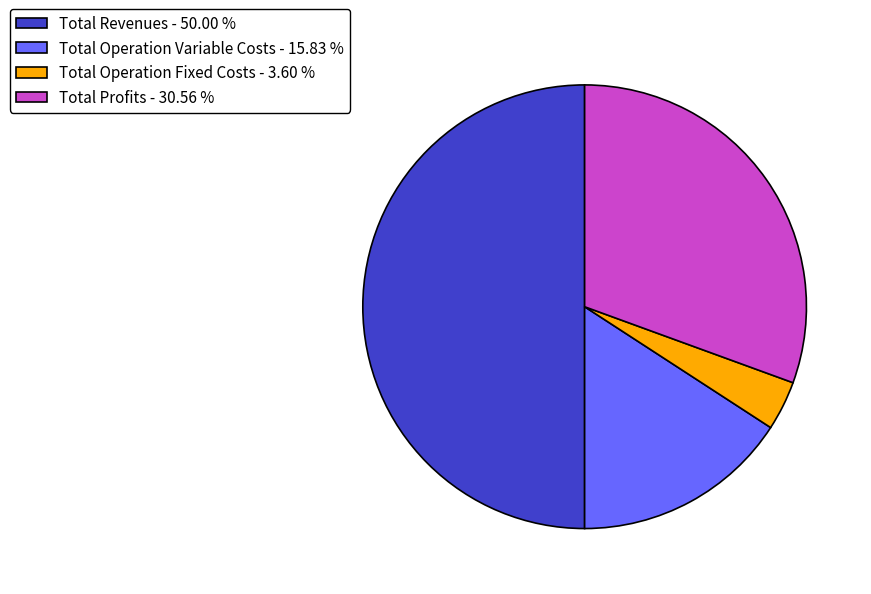

Is the sum of Total Operation Fixed Costs - 3.60 % and Total Operation Variable Costs - 15.83 % greater than half?

No